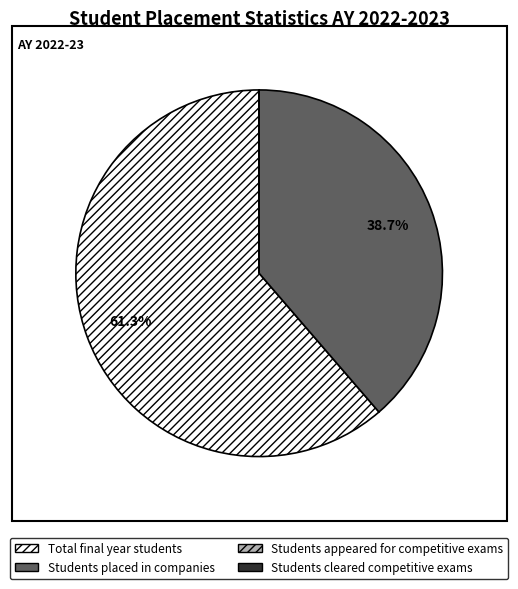

Which category has the biggest portion of the pie?

Total final year students